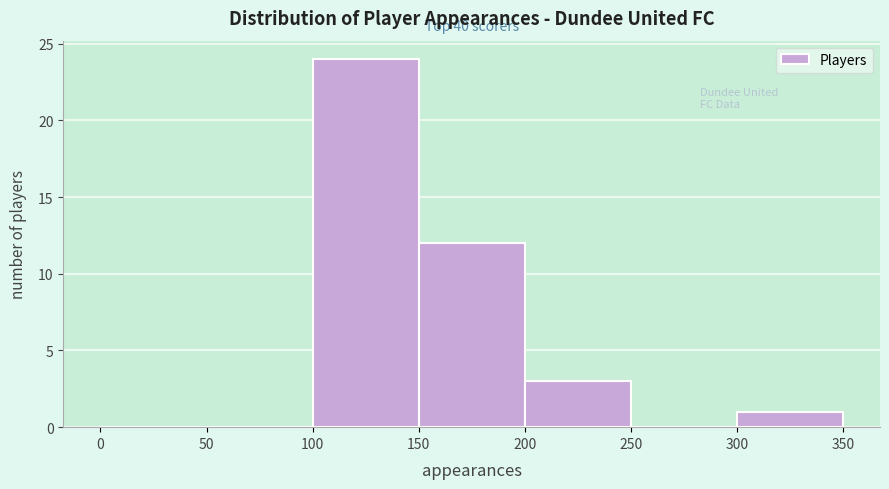

Over which range of the x-axis is the bar tallest?

100 to 150